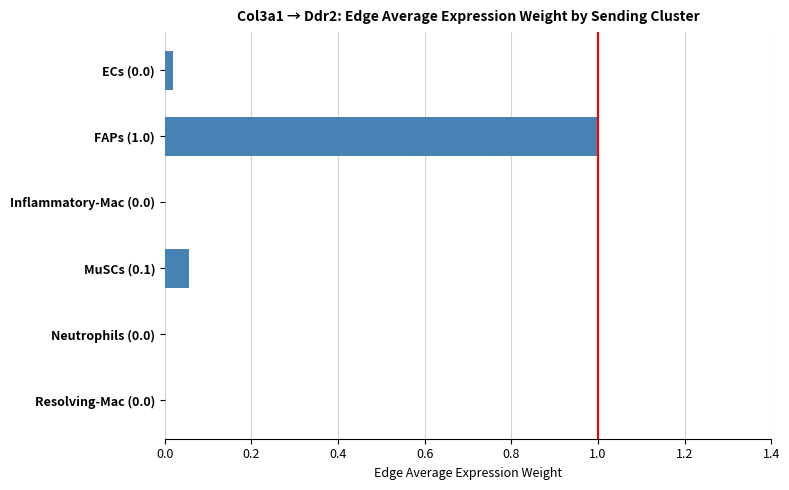

What is the sum of all values?

1.1